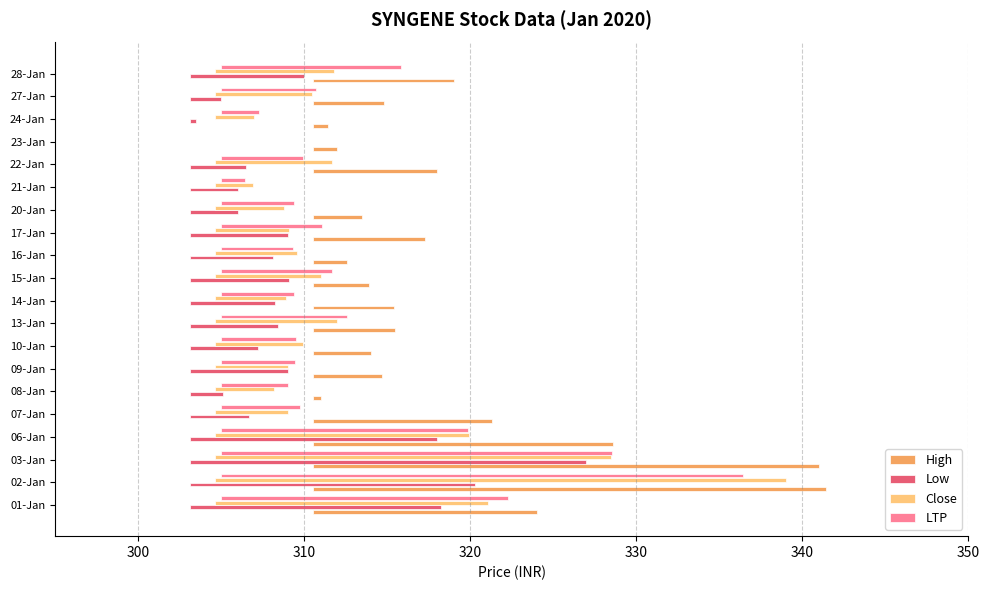

What value does the Low series have at 06-Jan?

14.9